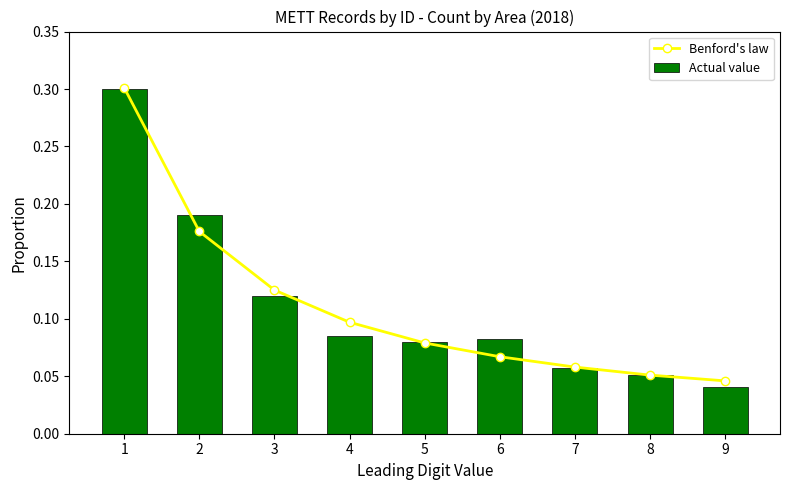

Which series has the widest spread of values?

Actual value